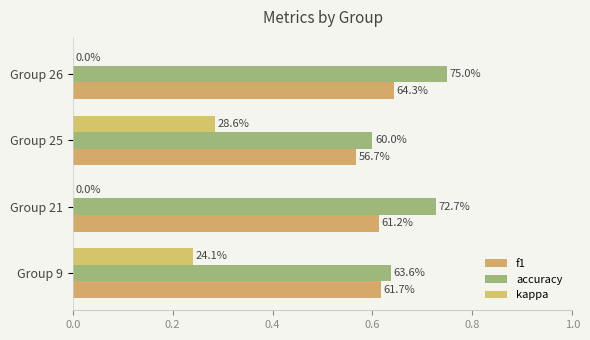

What are all the series names shown in the legend?

f1, accuracy, kappa